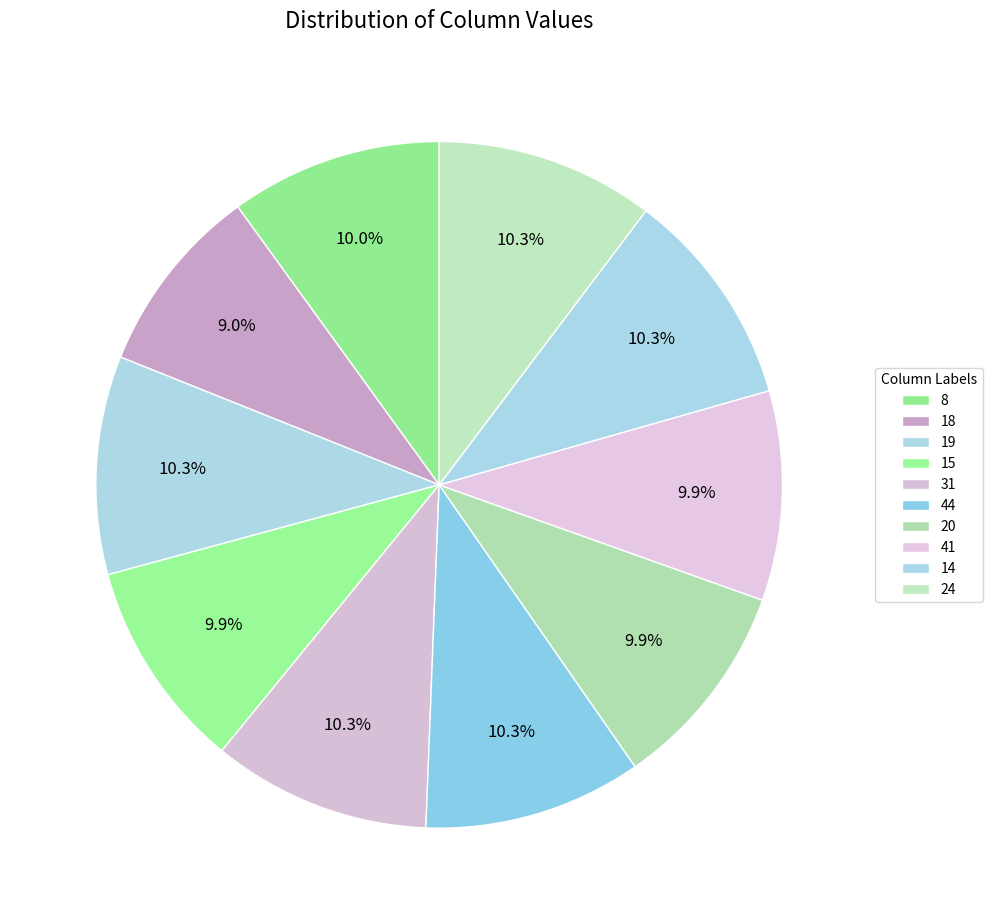

Count the number of slices in the pie.

10